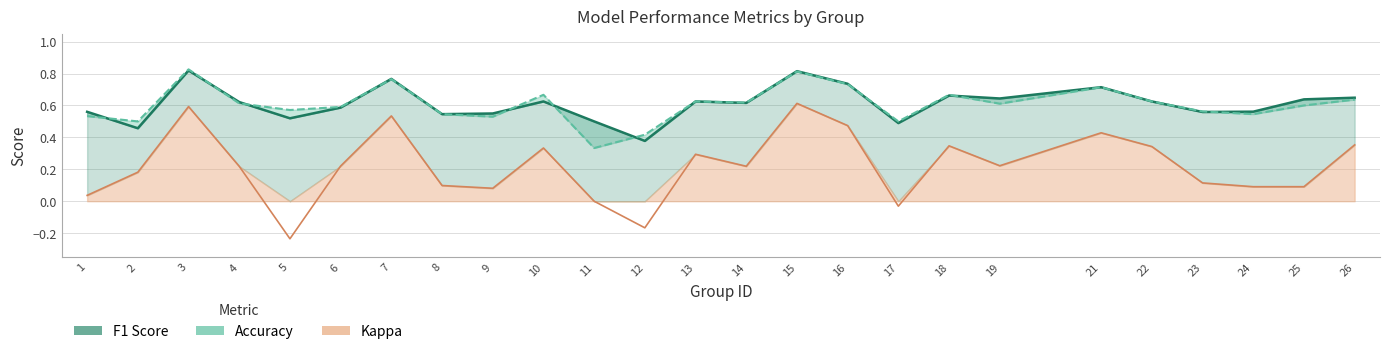

Where is the first local minimum for Kappa?

5